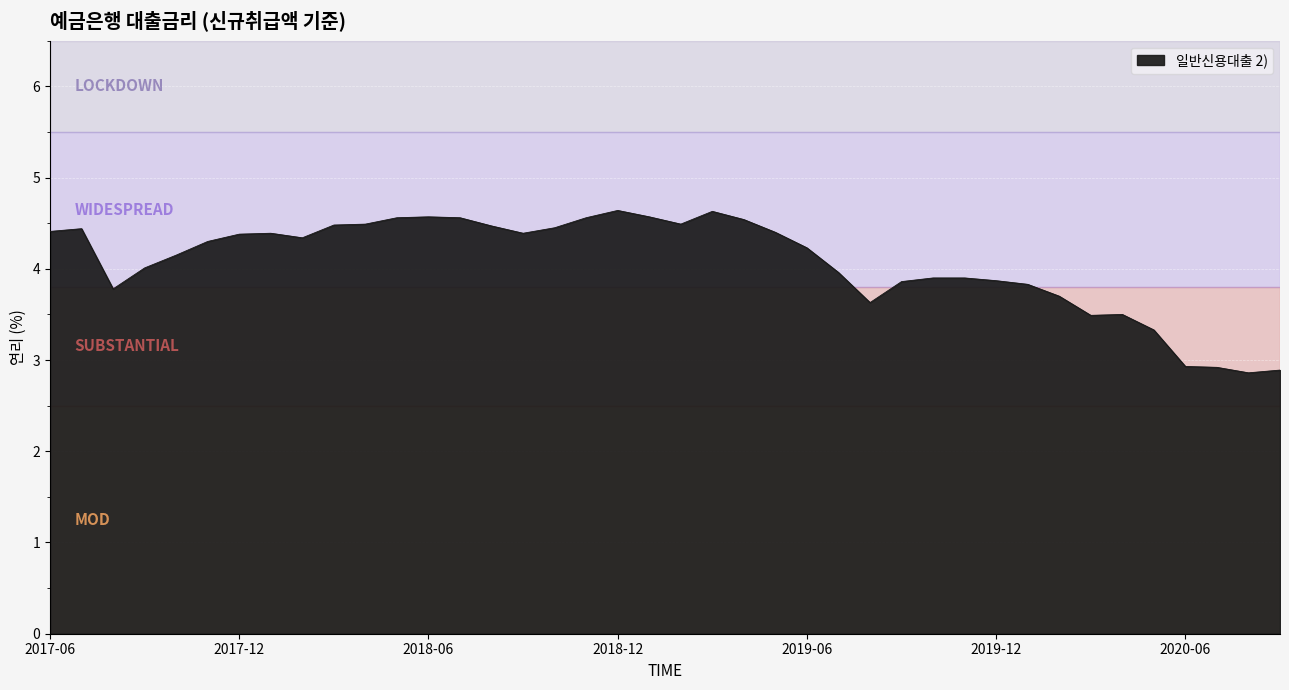

What is the minimum value shown in the chart?

2.9